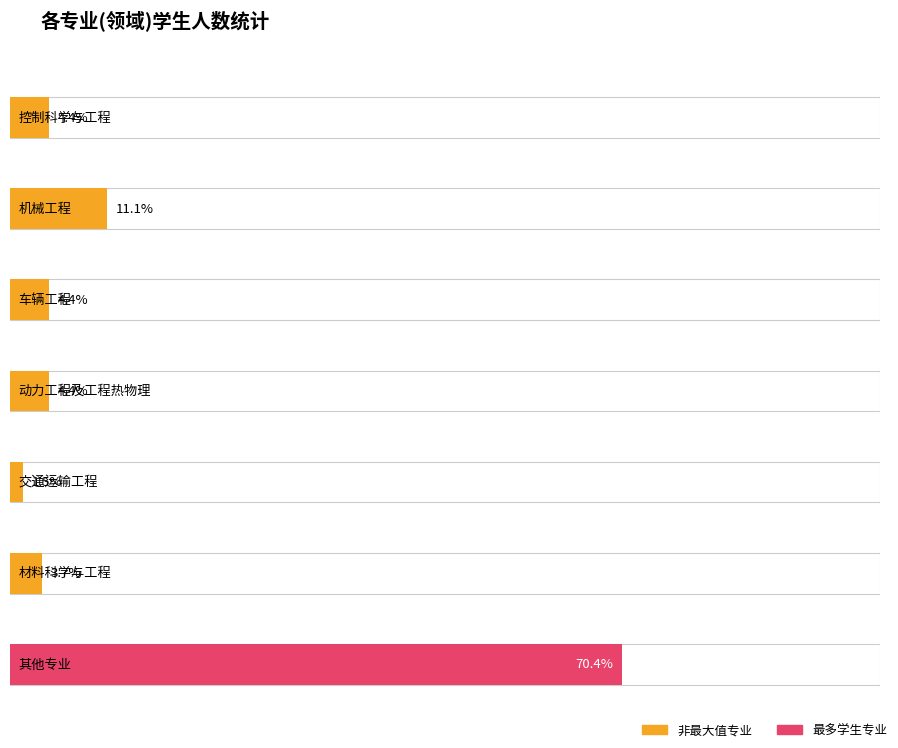

What position from the left is 1?

2